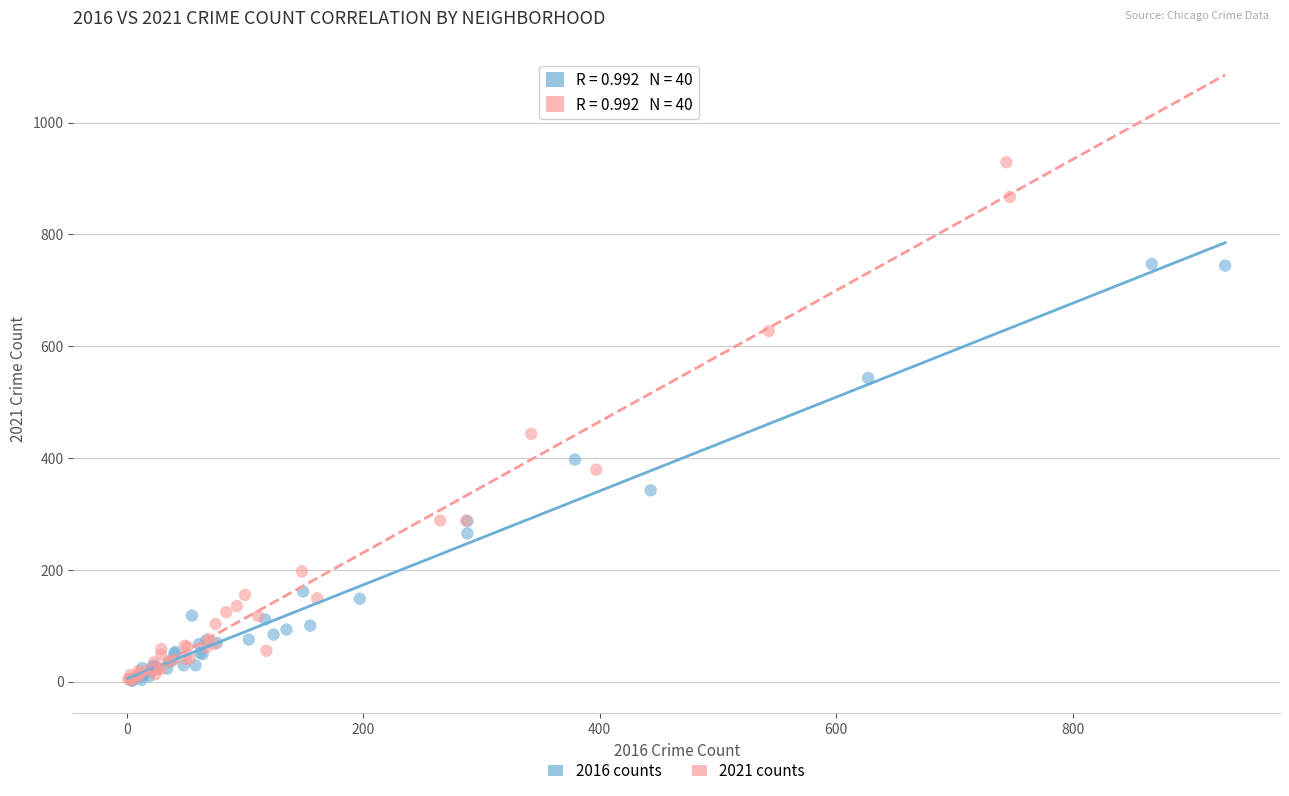

Which series has the largest Y range (max minus min)?

2021 counts